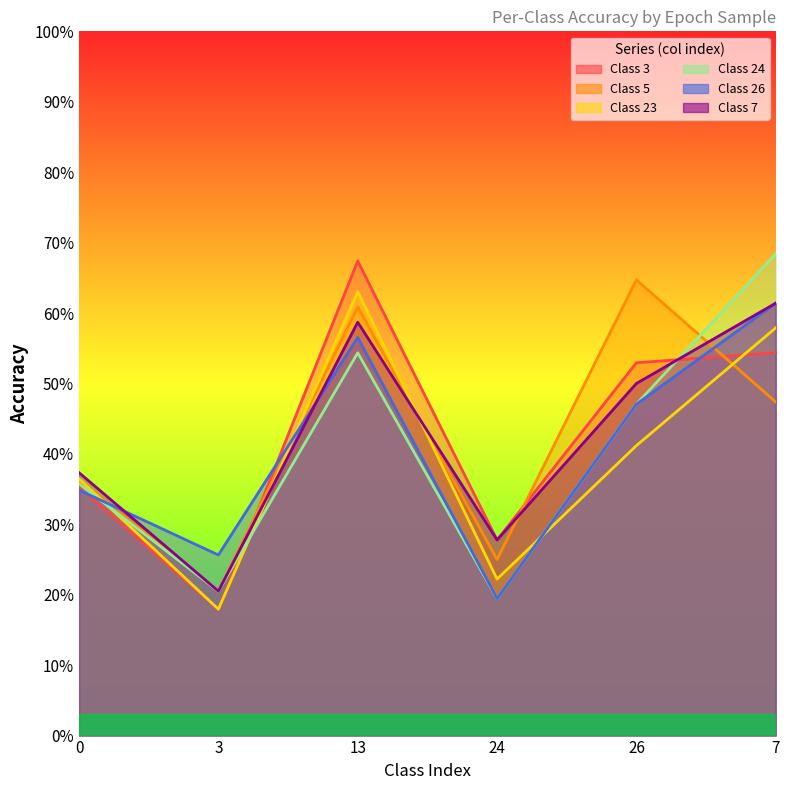

What is the label of the 4th point from the left?

24